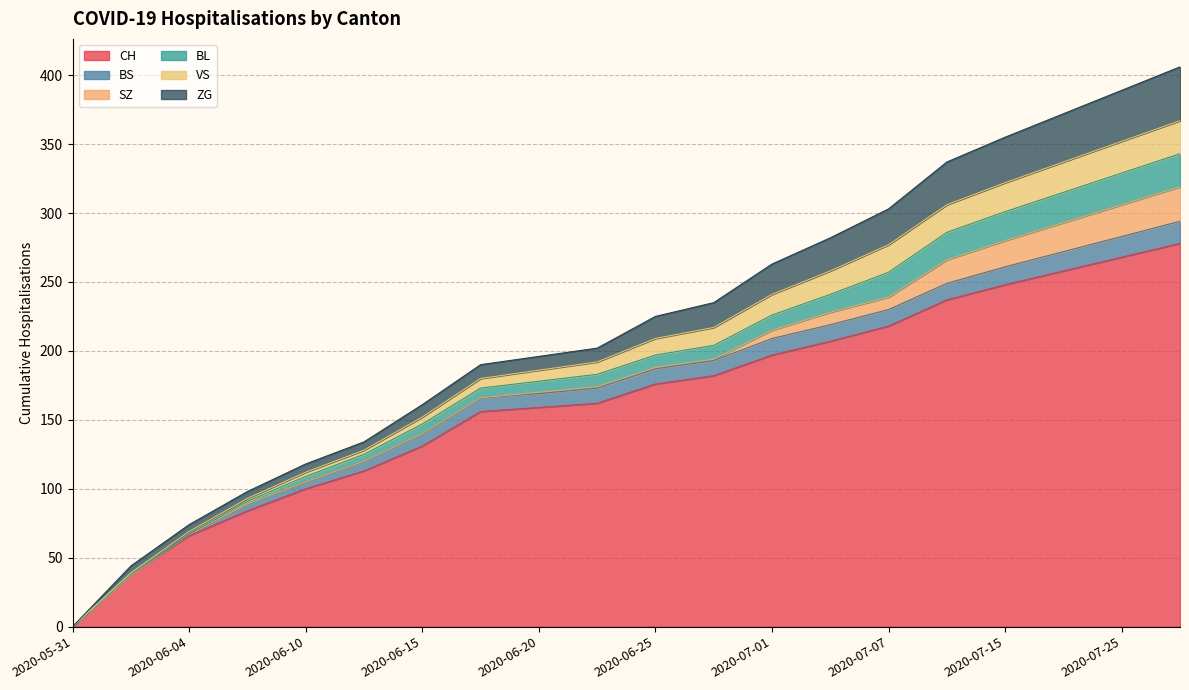

At which label does CH first exceed 176?

2020-06-28